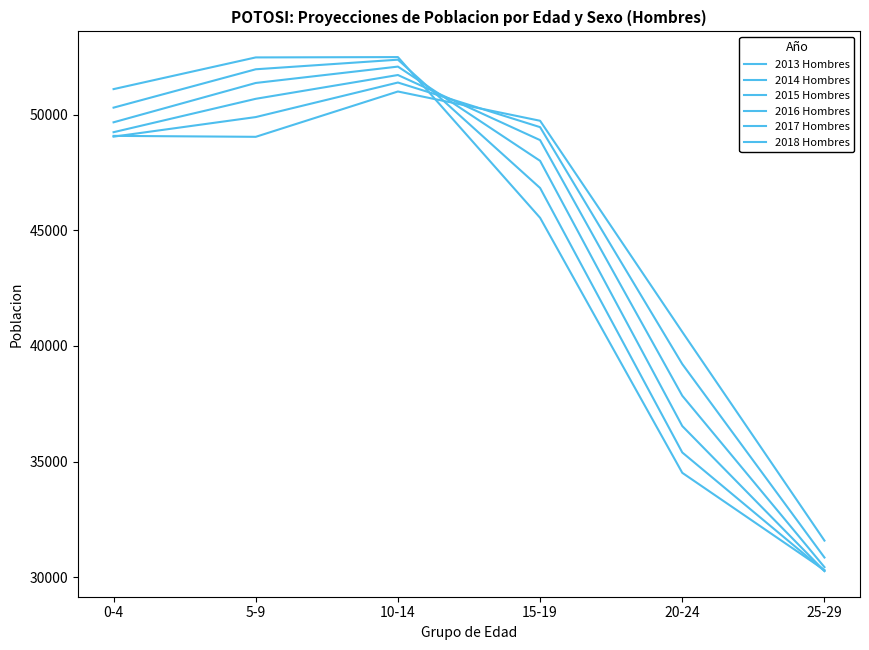

Where does the 2013 Hombres series first go above 51105?

5-9